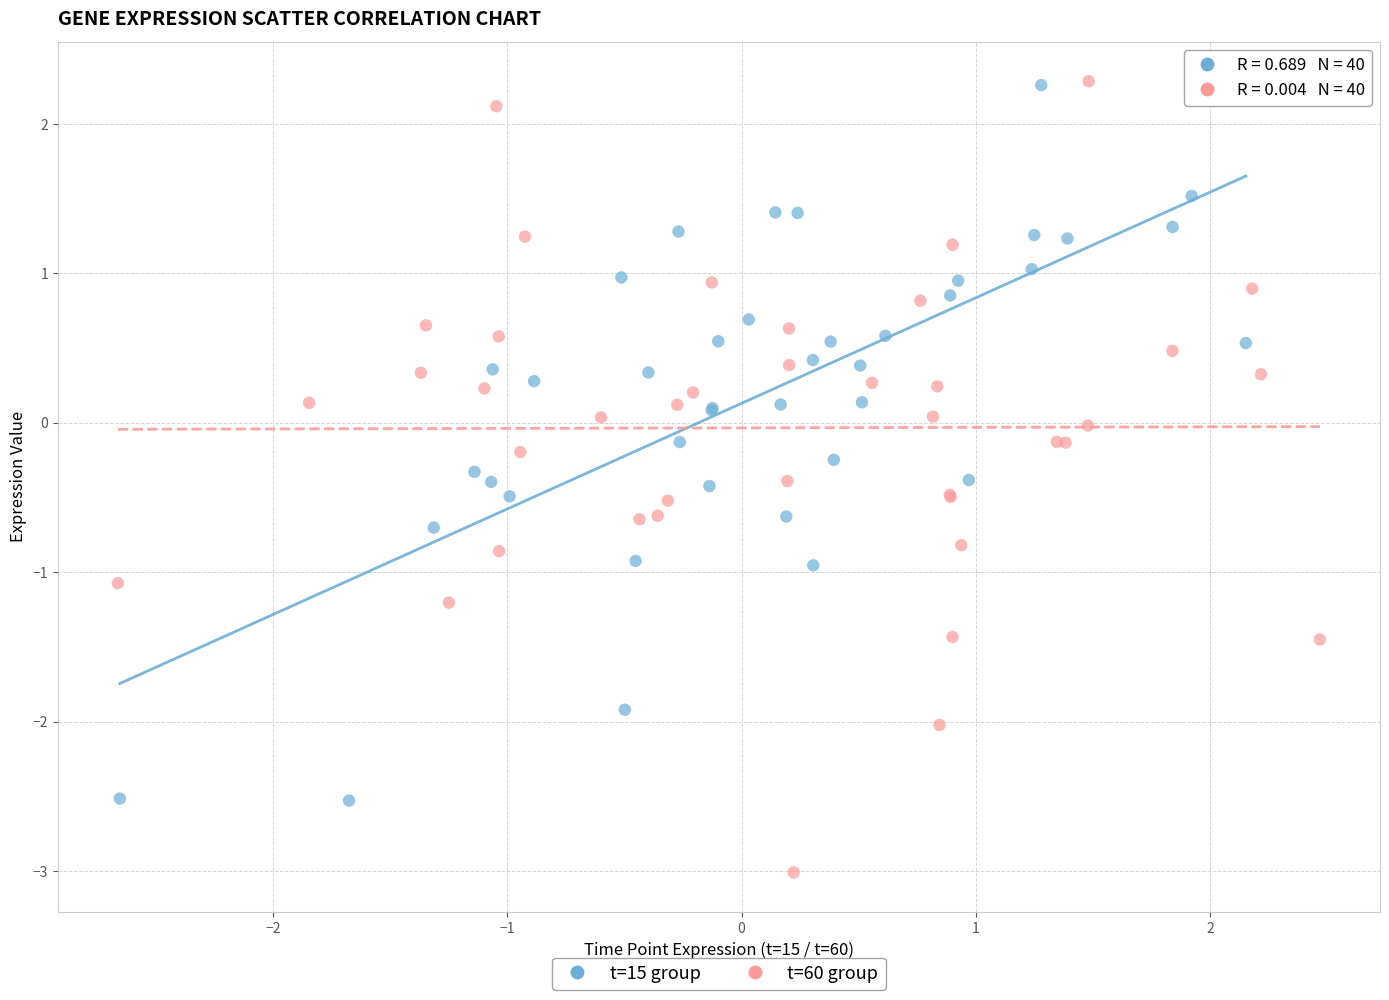

Which series has the largest Y range (max minus min)?

t=60 group